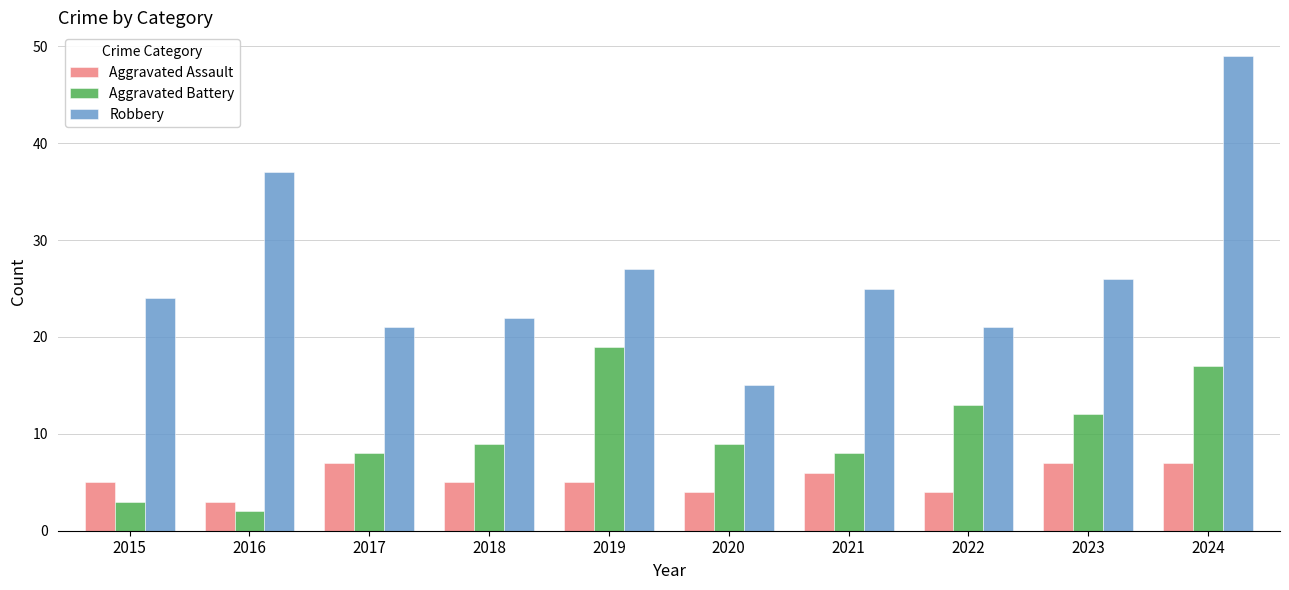

What is the maximum value shown in the chart?

49